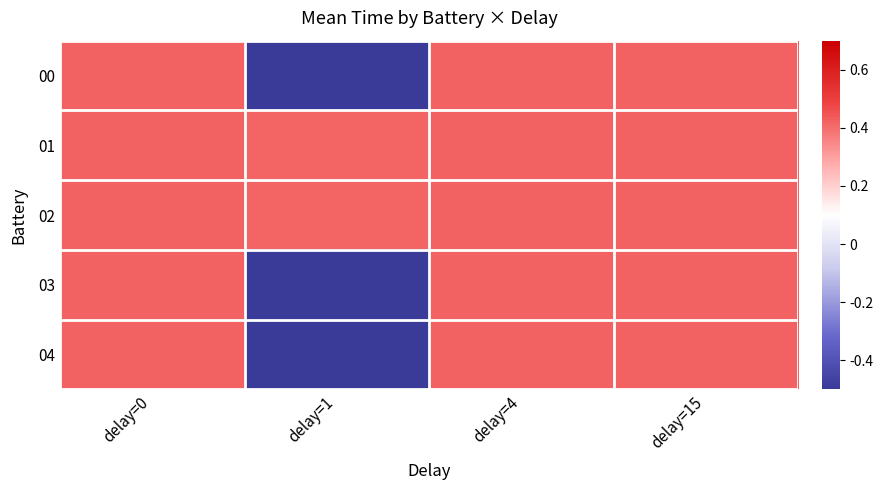

Which category has the lowest value across all series?

delay=1